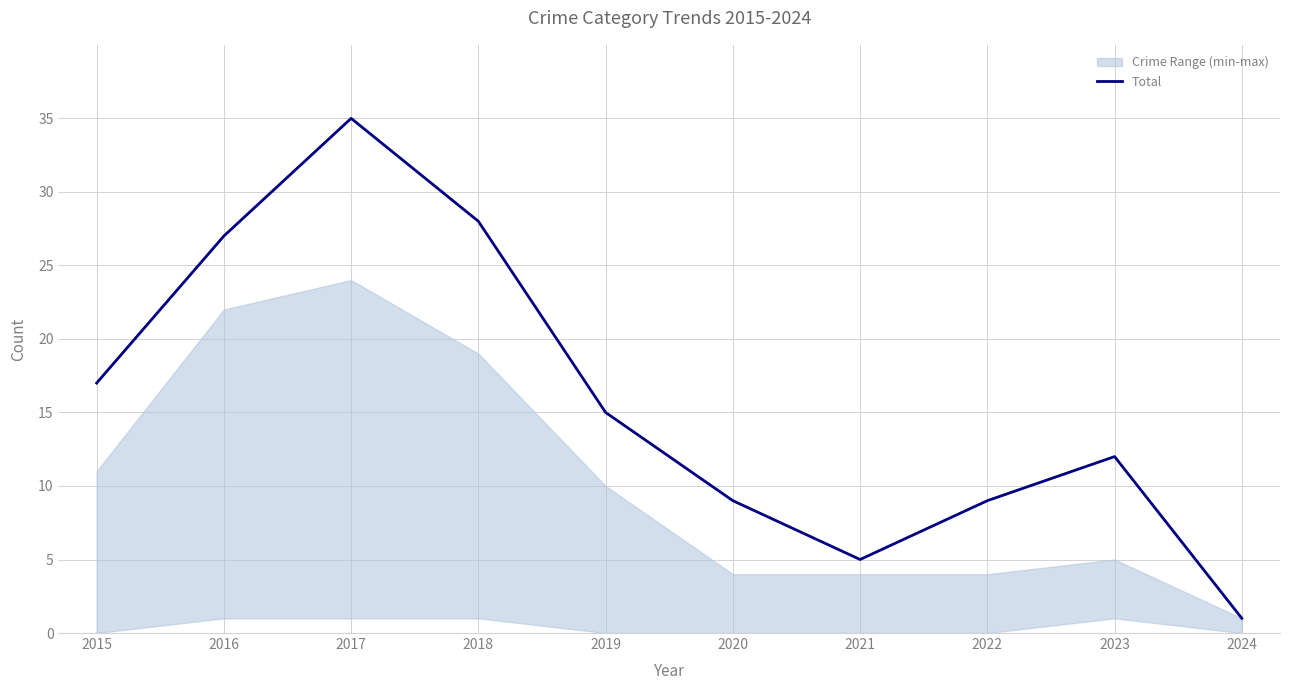

Where is the data nearest to the value 18?

2015